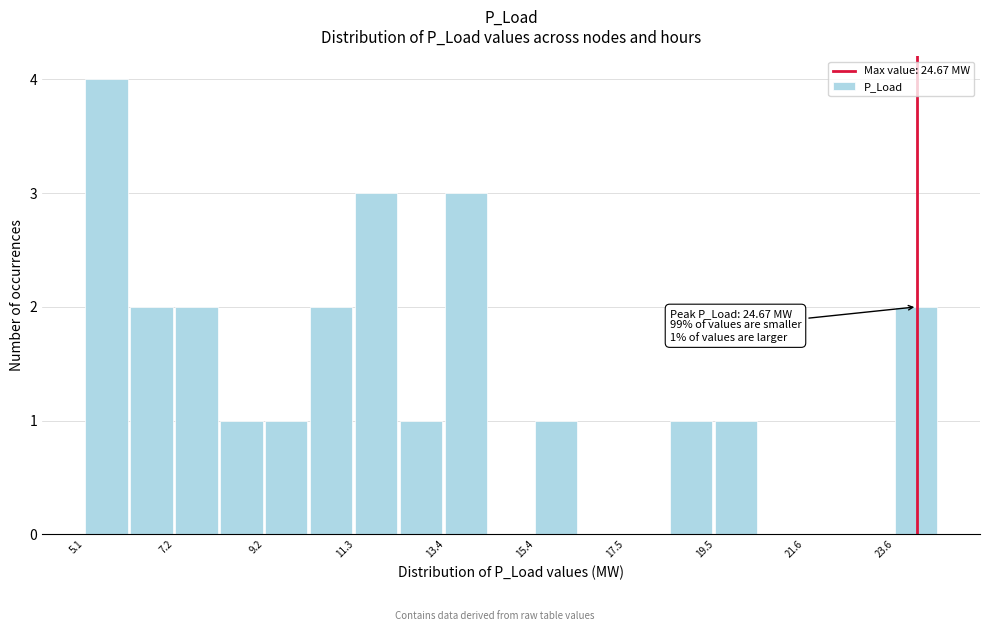

Around what value on the x-axis is the tallest bar? Give the approximate position of its centre, as read against the axis.

5.5